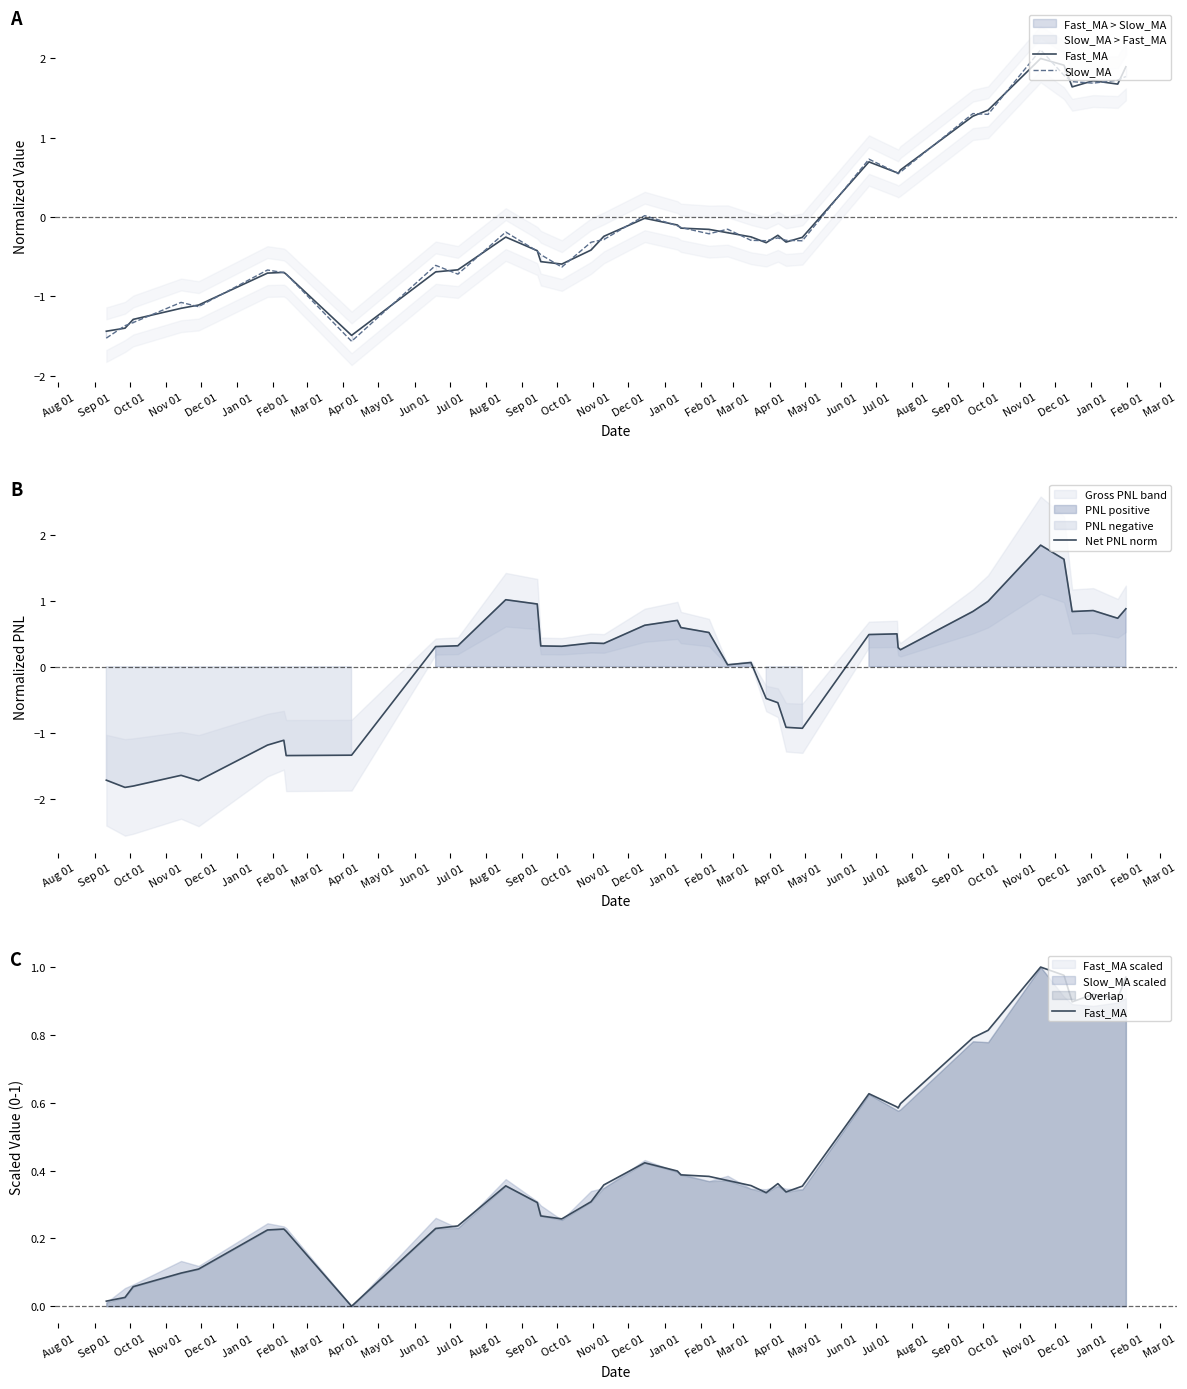

What is the lowest value of the Net PNL norm series?

-1.8